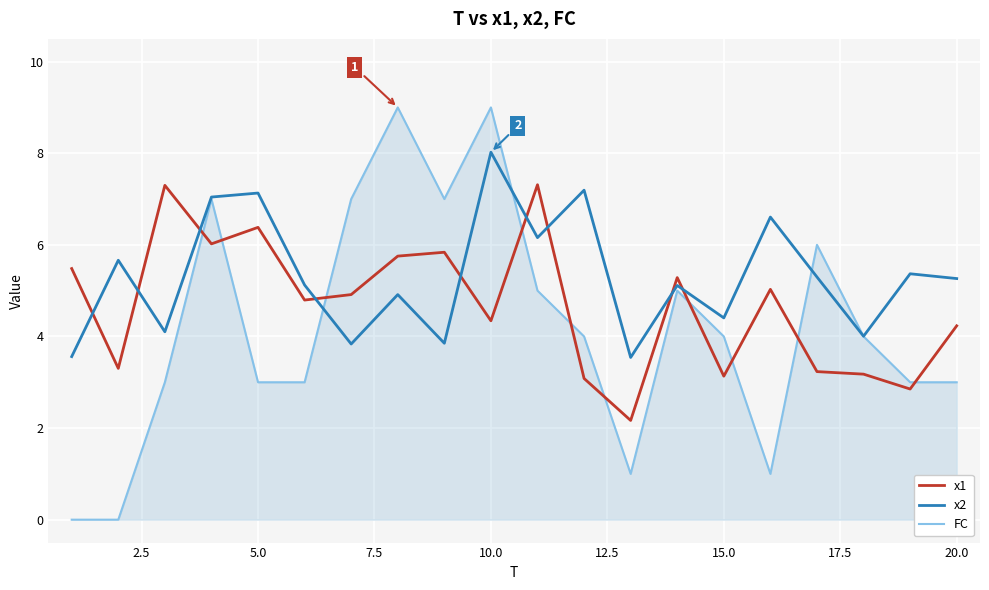

Rank the series by their average value, from lowest to highest.

FC, x1, x2